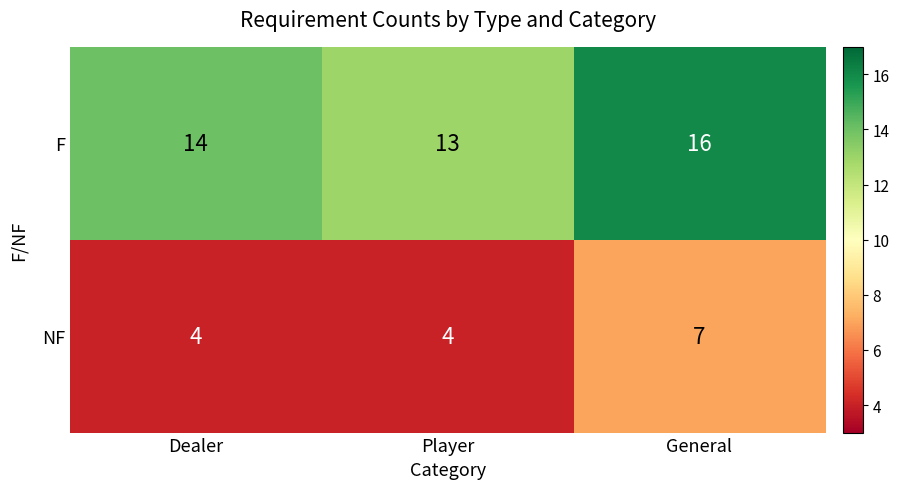

What is the spread (max minus min) of values at Dealer?

10